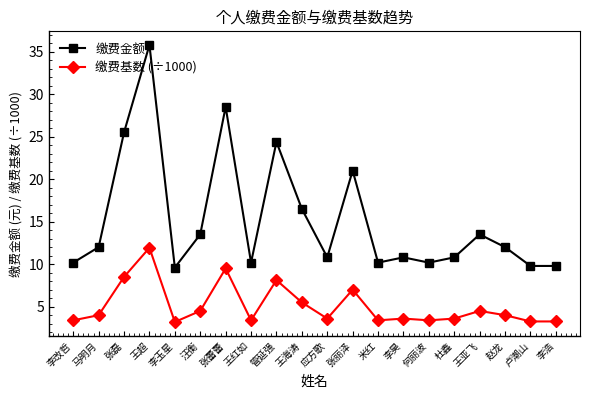

True or false: 缴费金额 and 缴费基数 (÷1000) cross at least once.

False